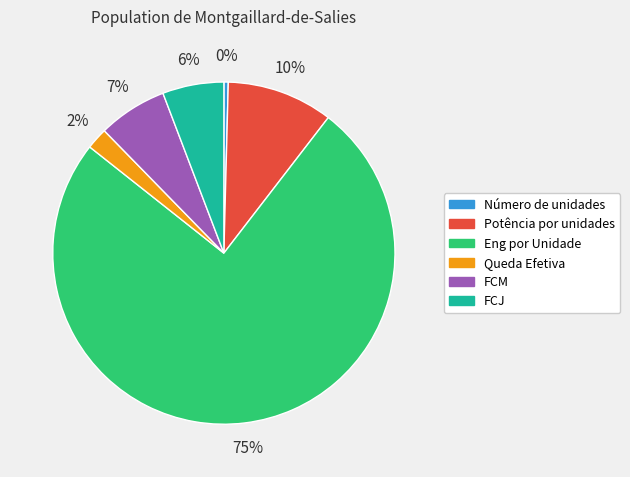

Is the sum of FCJ and FCM greater than half?

No